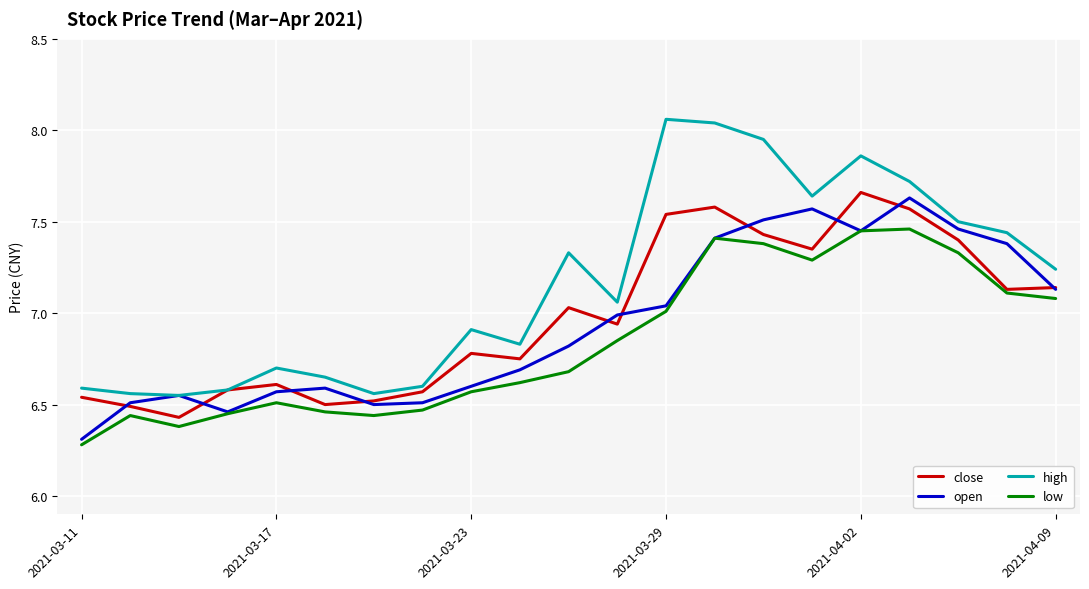

In high, how many points are lower than both neighbors (excluding endpoints)?

5